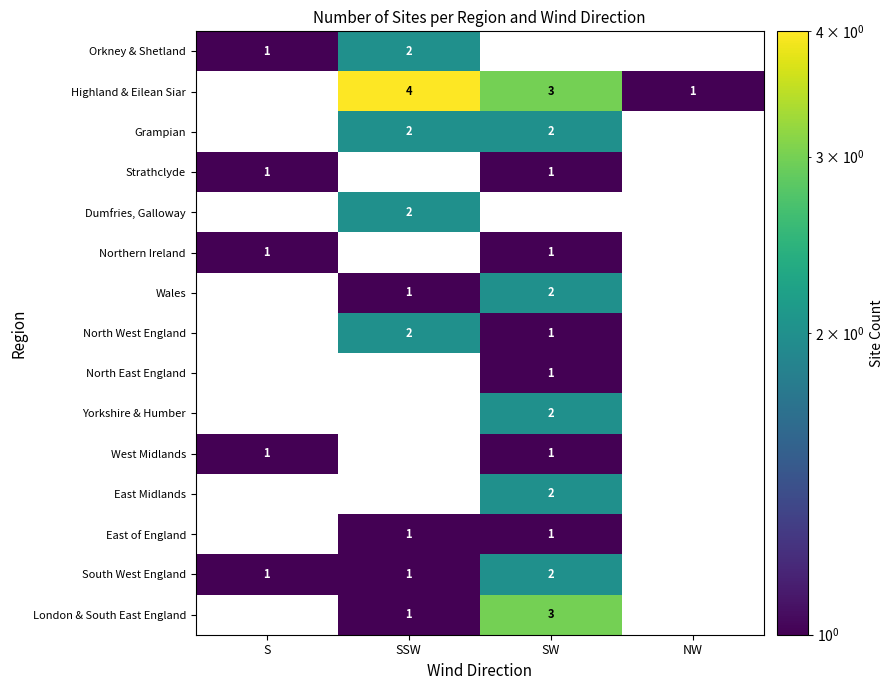

The value of Wales at SW is 2. True or false?

True